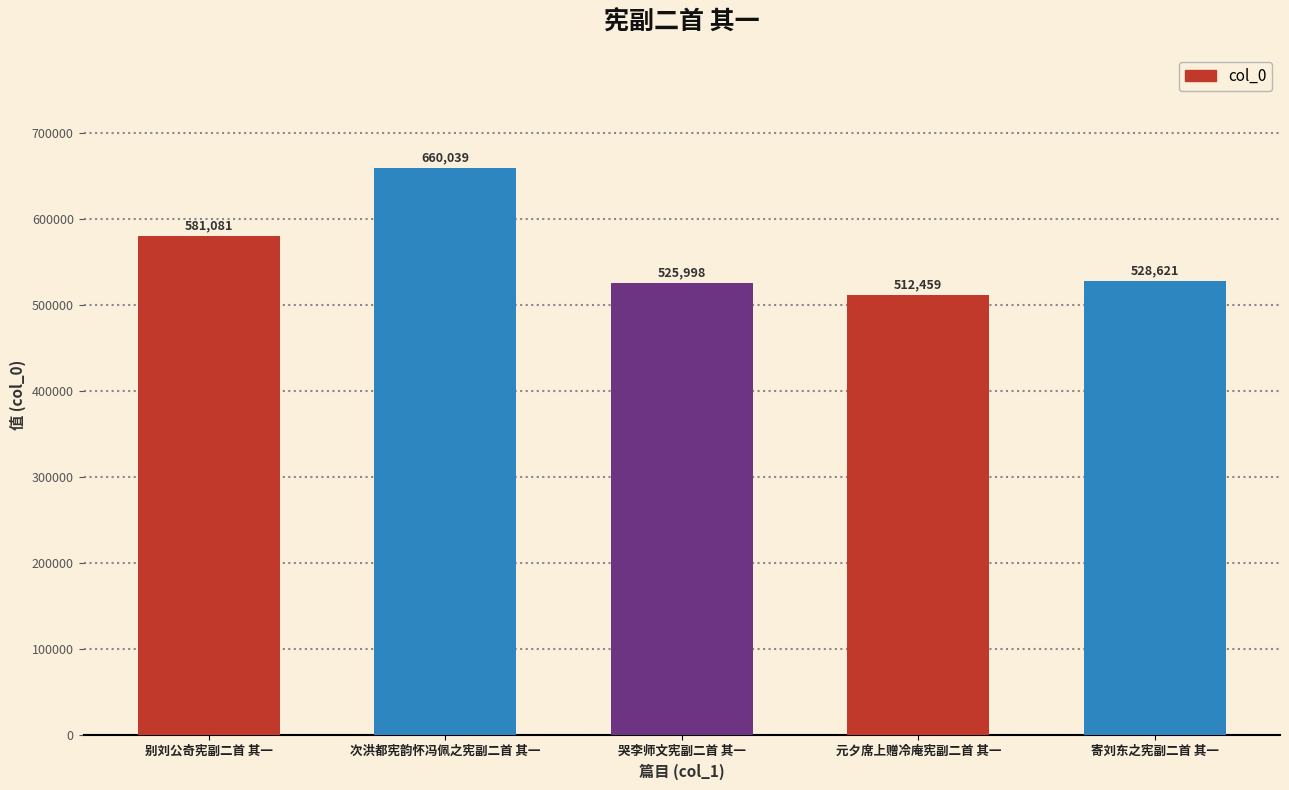

Is it true that the value at 元夕席上赠冷庵宪副二首 其一 is 512459?

True